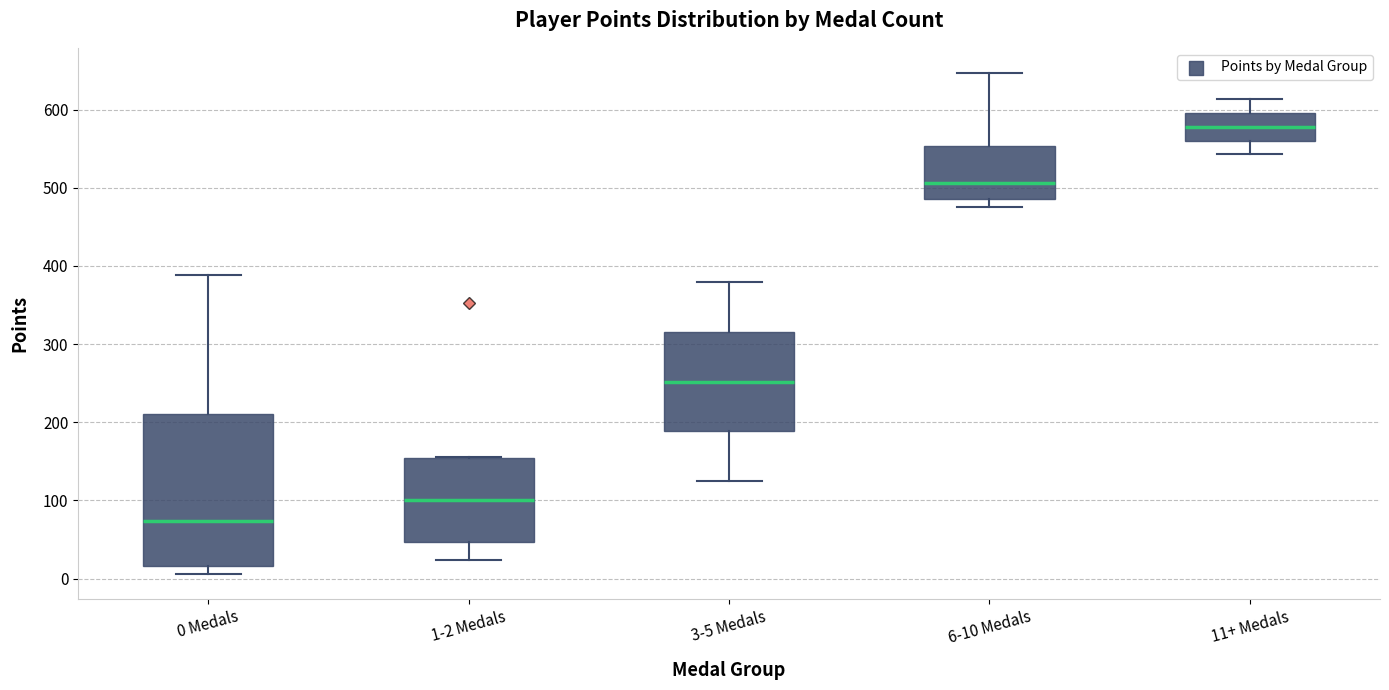

Comparing the boxes themselves (not the whiskers), which one is the tallest?

0 Medals